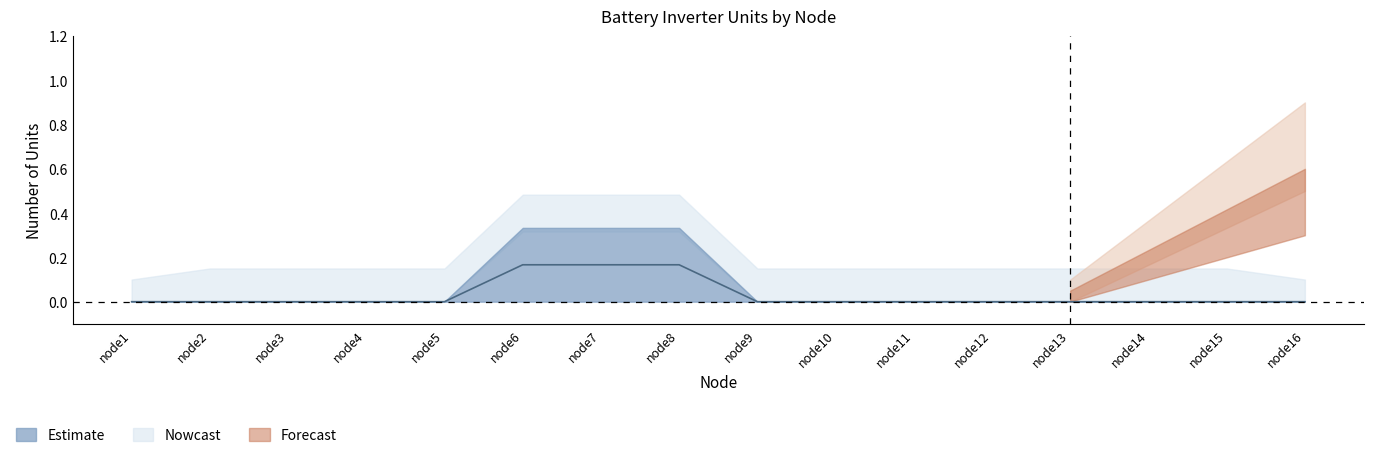

True or false: Existing (0/1) has more than 1 points higher than both neighbors.

False